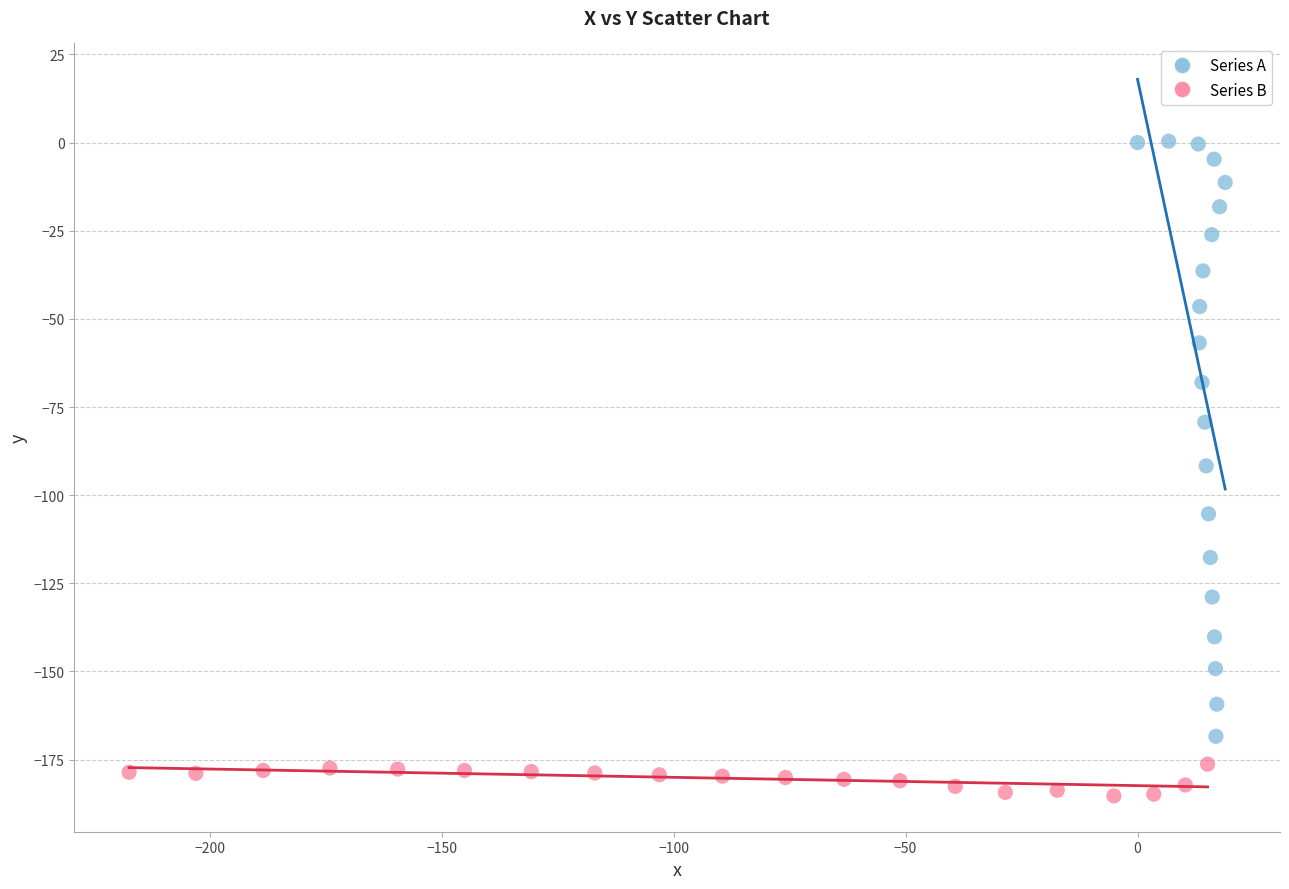

Which series reaches the minimum Y coordinate?

Series B